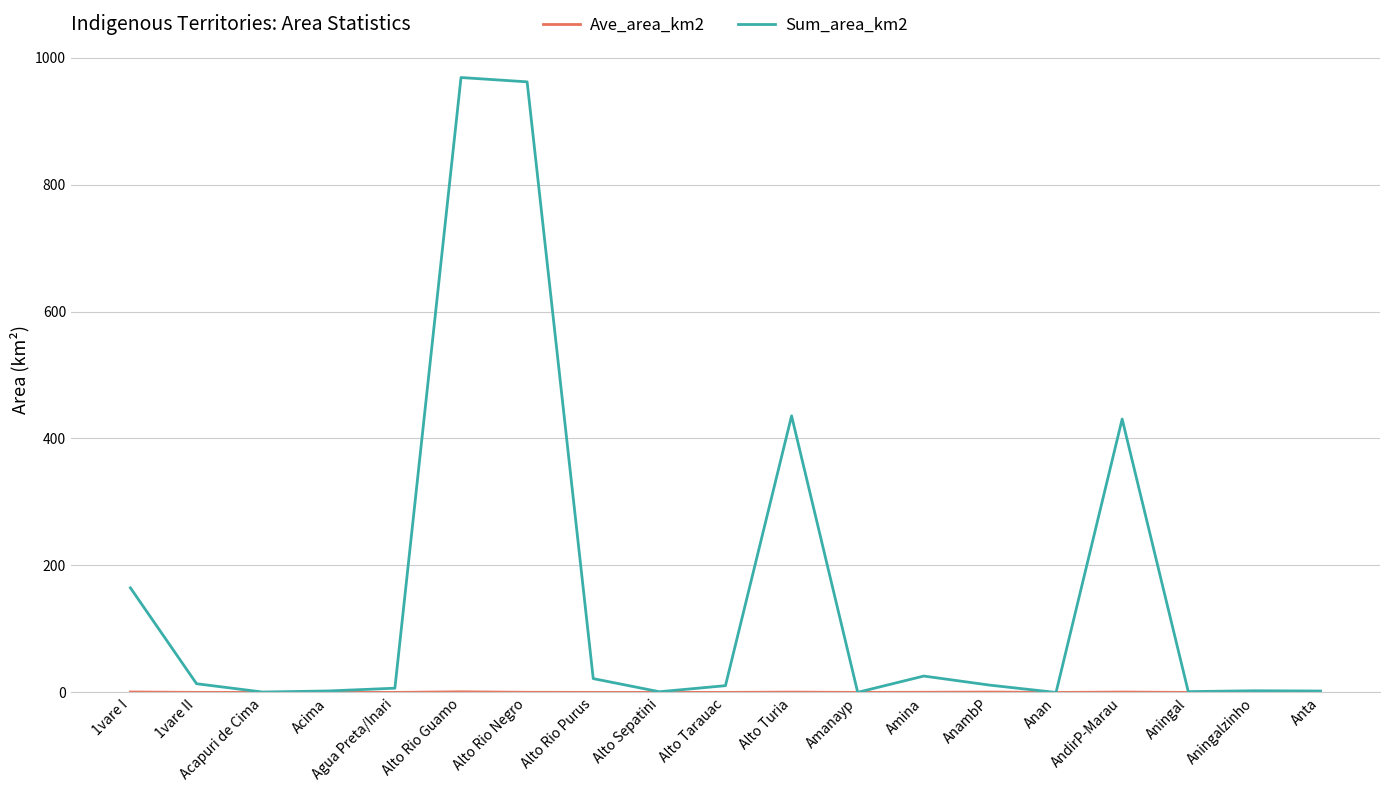

Which series has the largest total across all categories?

Sum_area_km2